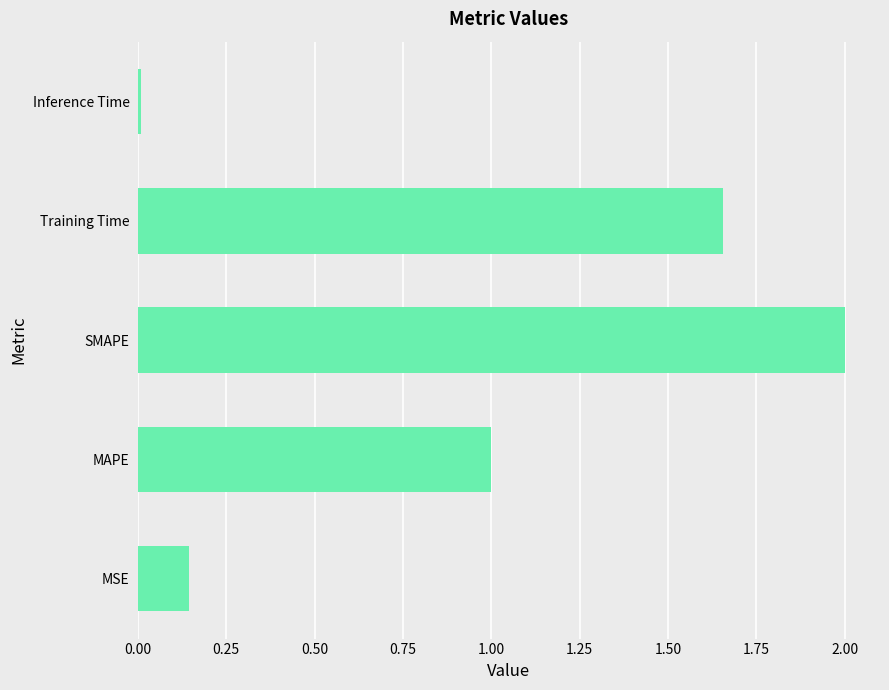

The chart shows a value of 0.0 at Inference Time. True or false?

True